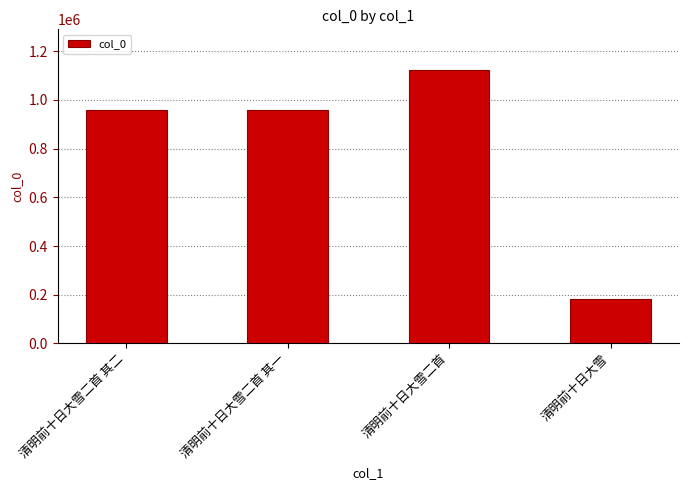

Which has a higher value, 清明前十日大雪二首 or 清明前十日大雪二首 其二?

清明前十日大雪二首